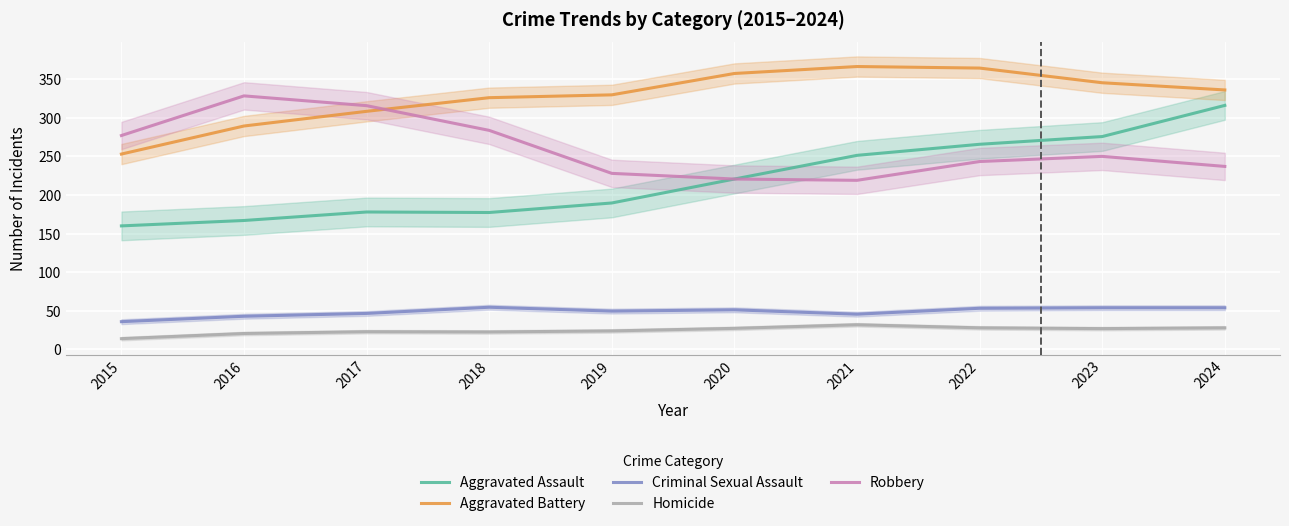

What is the difference between the second highest and minimum values in the Criminal Sexual Assault series?

18.0